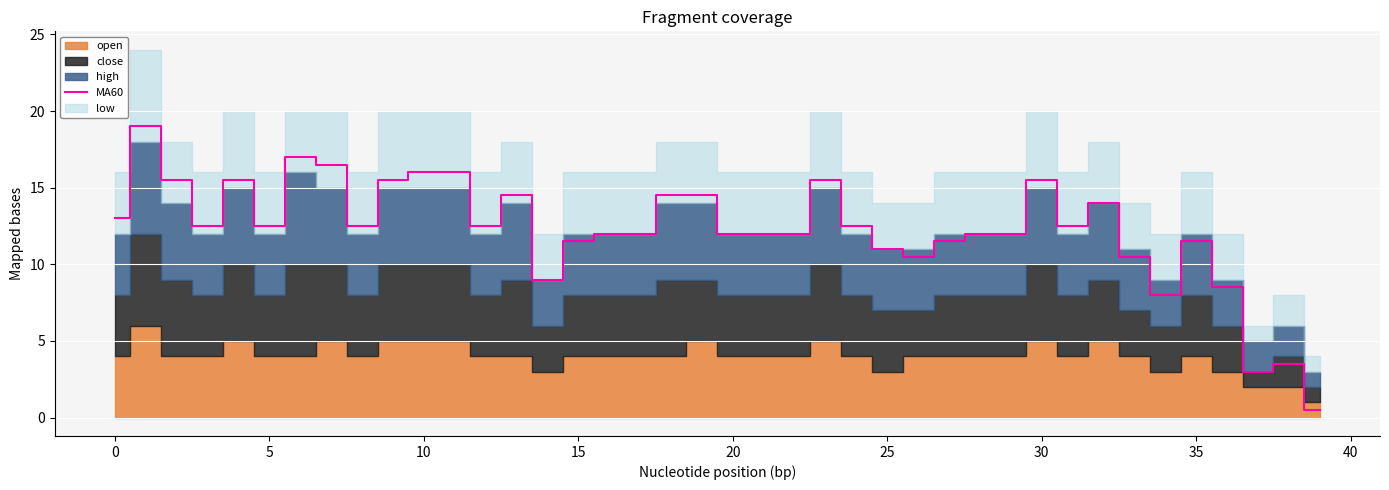

Reading left to right, extract all data points from this chart.

13.0	19.0	15.5	12.5	15.5	12.5	17.0	16.5	12.5	15.5	16.0	16.0	12.5	14.5	9.0	11.5	12.0	12.0	14.5	14.5	12.0	12.0	12.0	15.5	12.5	11.0	10.5	11.5	12.0	12.0	15.5	12.5	14.0	10.5	8.0	11.5	8.5	3.0	3.5	0.5